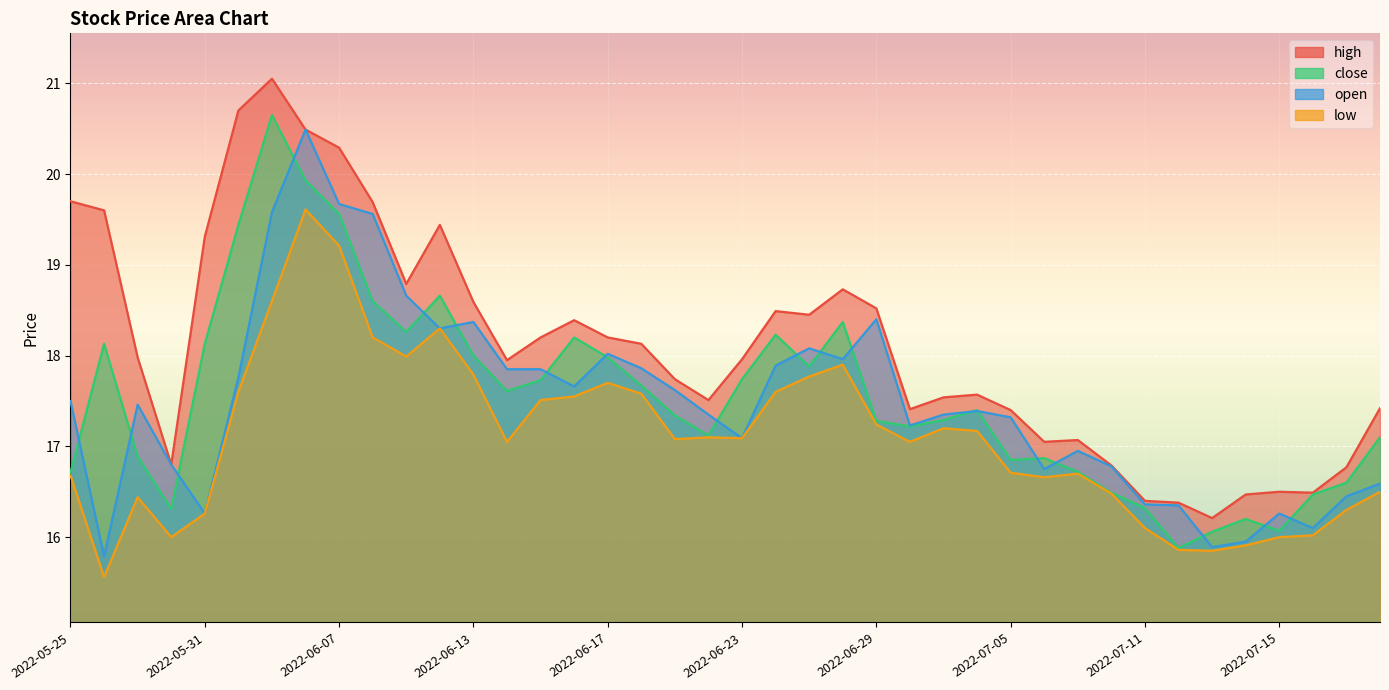

What is the approximate value of open at 2022-07-14?

15.9